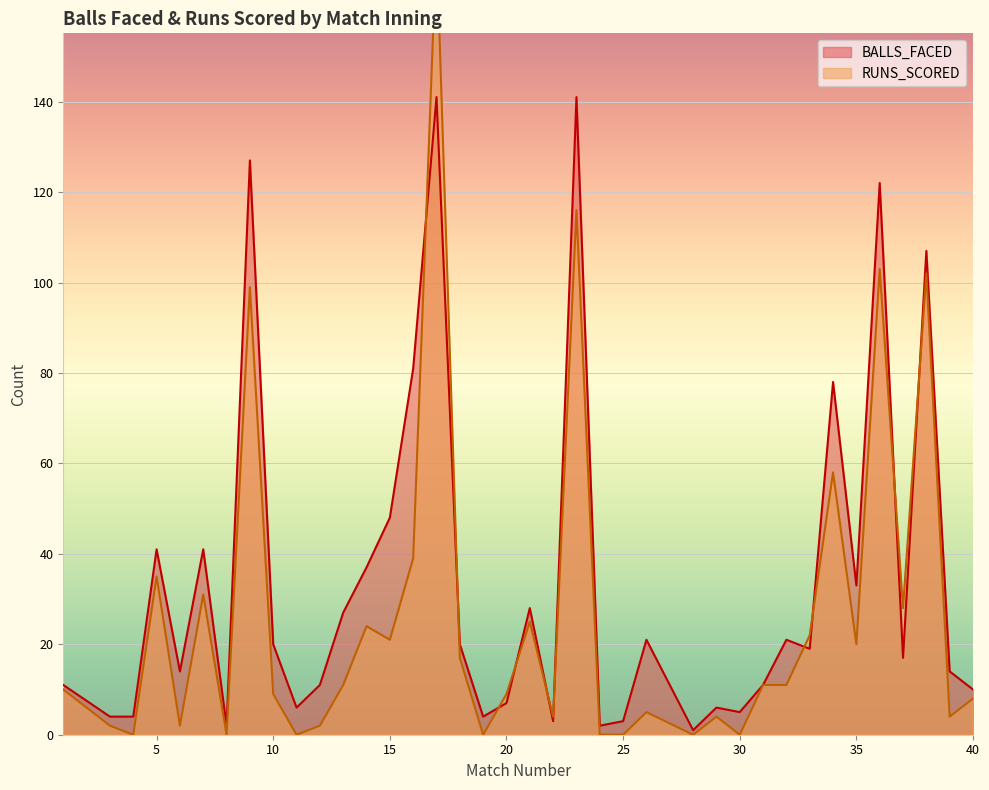

At which category does the chart reach its peak across all series?

17